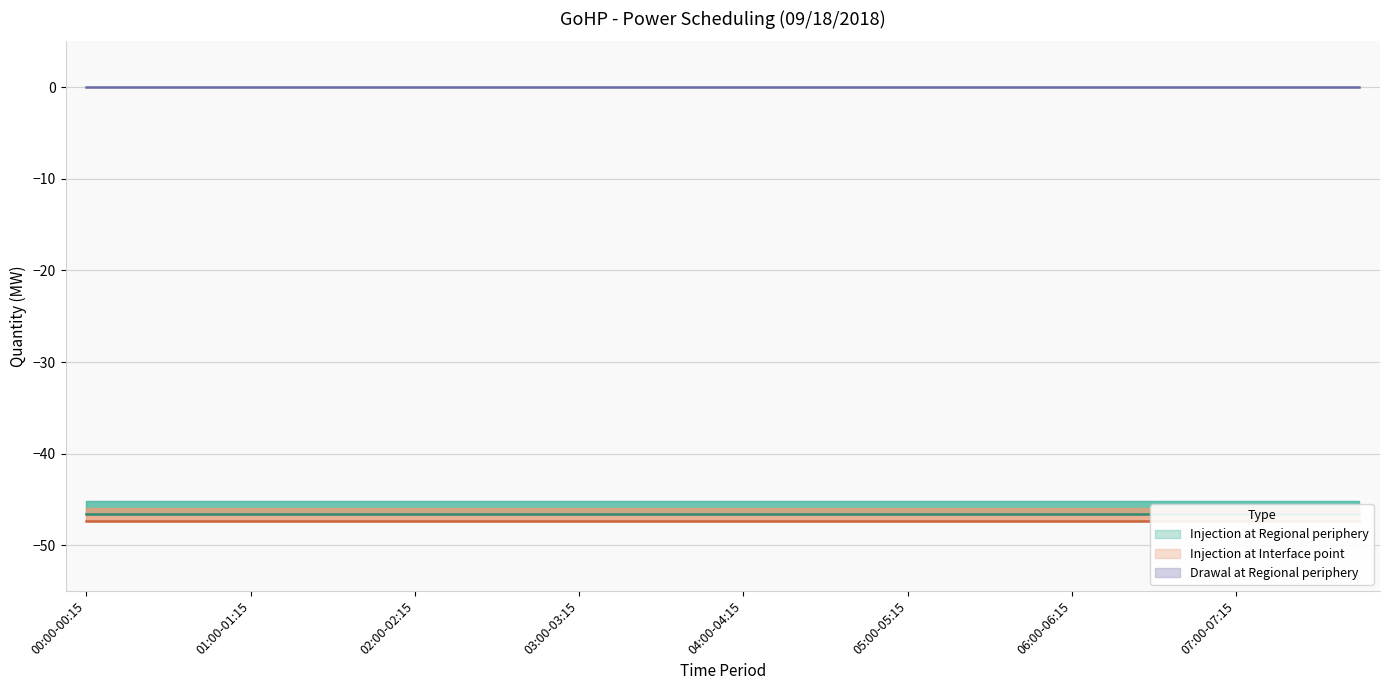

Which series has the largest total across all categories?

Drawal at Regional periphery